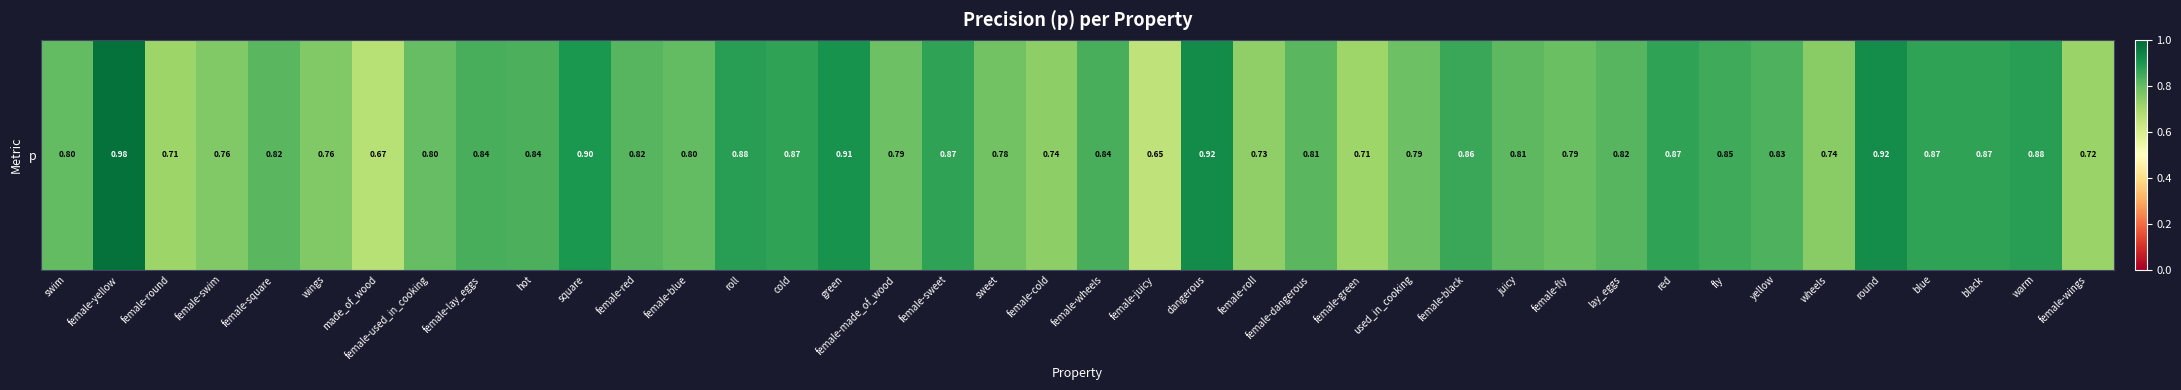

Reading right to left, transcribe all the data shown in this chart.

0.7	0.9	0.9	0.9	0.9	0.7	0.8	0.8	0.9	0.8	0.8	0.8	0.9	0.8	0.7	0.8	0.7	0.9	0.6	0.8	0.7	0.8	0.9	0.8	0.9	0.9	0.9	0.8	0.8	0.9	0.8	0.8	0.8	0.7	0.8	0.8	0.8	0.7	1.0	0.8